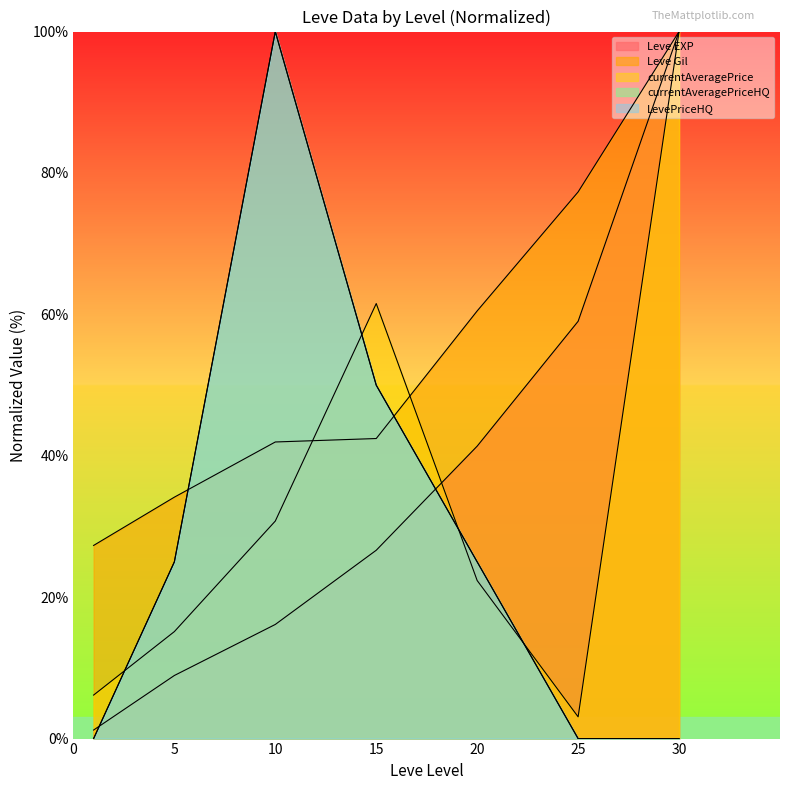

Between which two adjacent categories do currentAveragePriceHQ and Leve EXP first intersect?

1 and 5